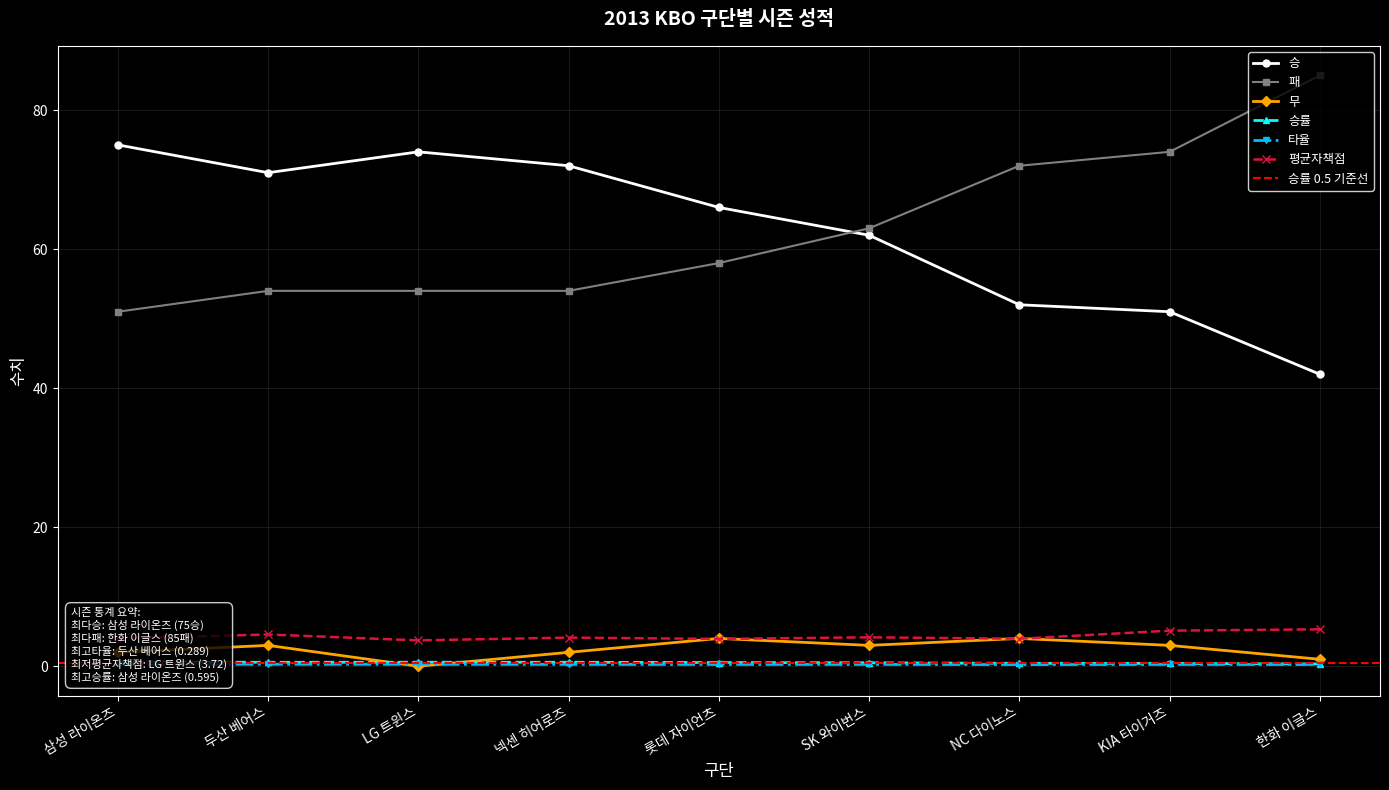

True or false: 승률 has more than 0 interior local peaks.

True